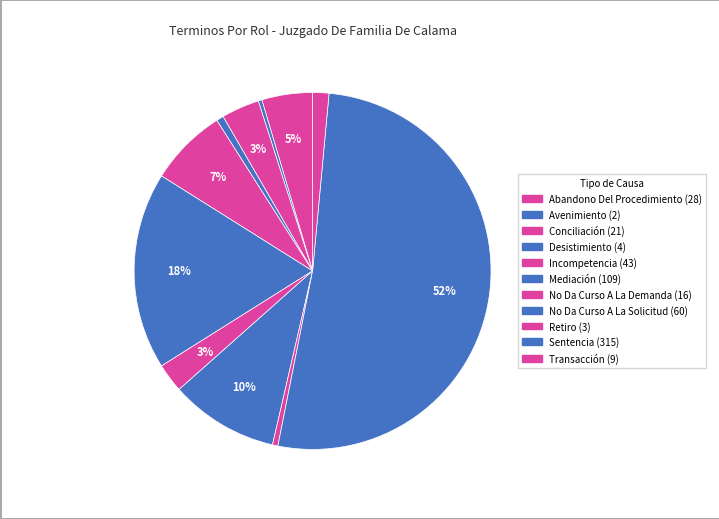

To the nearest percent, what percentage of the pie is Sentencia?

52%